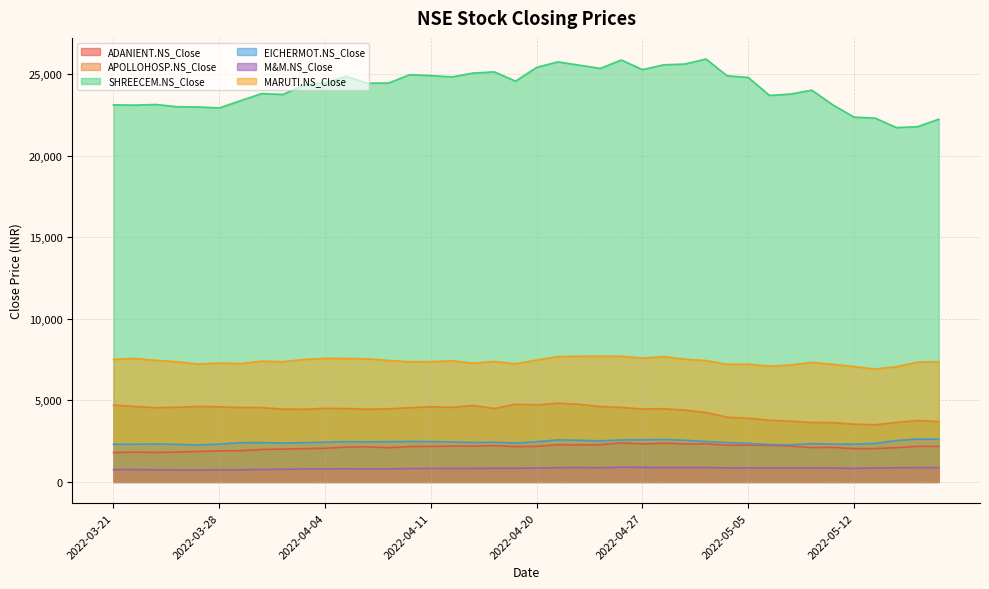

What is the sum of all ADANIENT.NS_Close values?

85046.4